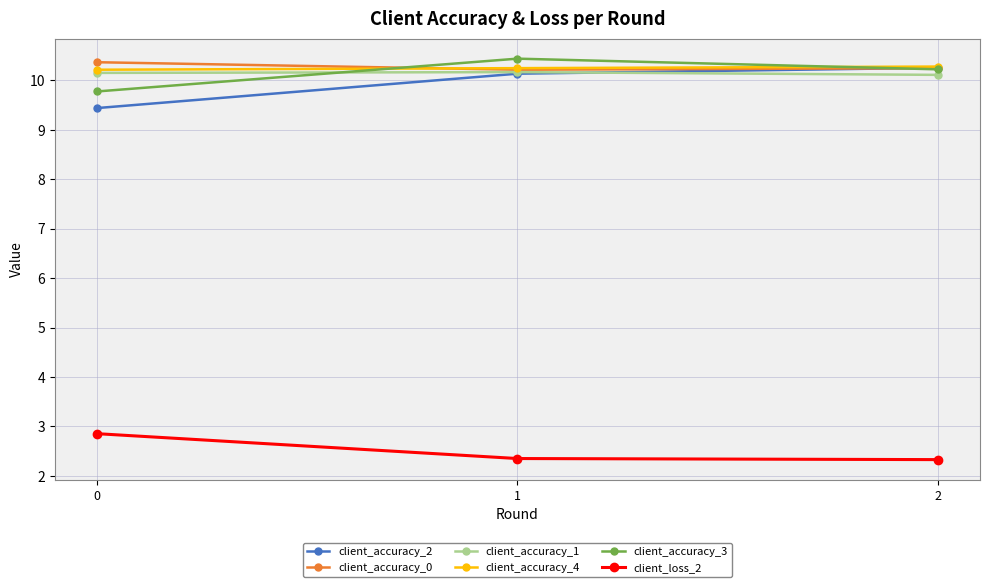

What is the total value across all series at 0?

52.8